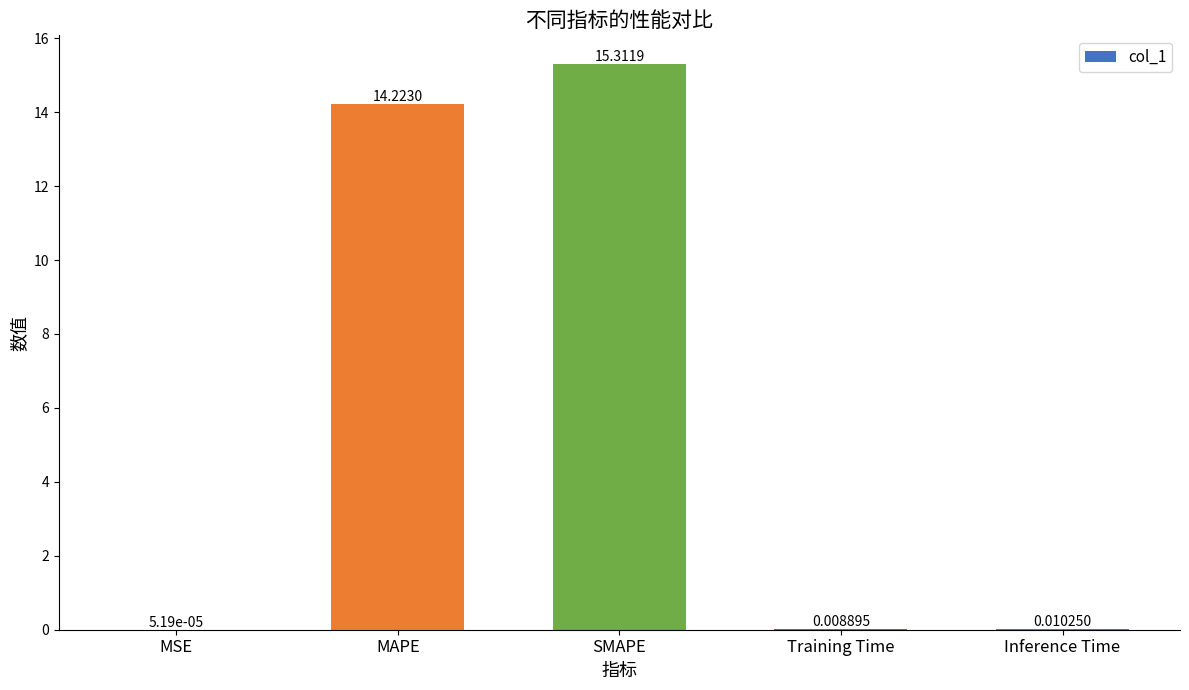

What is the sum of all values?

29.6